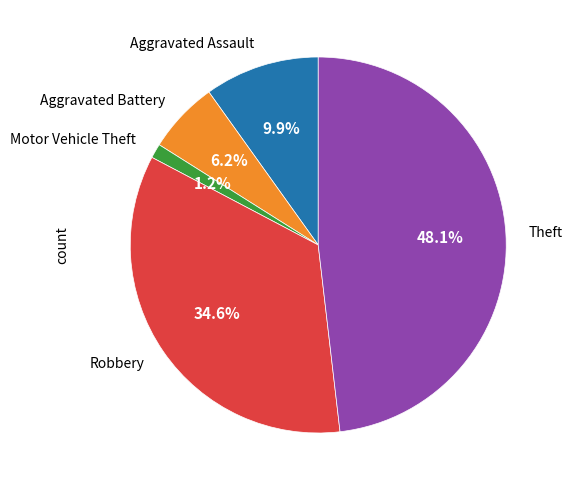

True or false: Robbery accounts for 45% of the total.

False